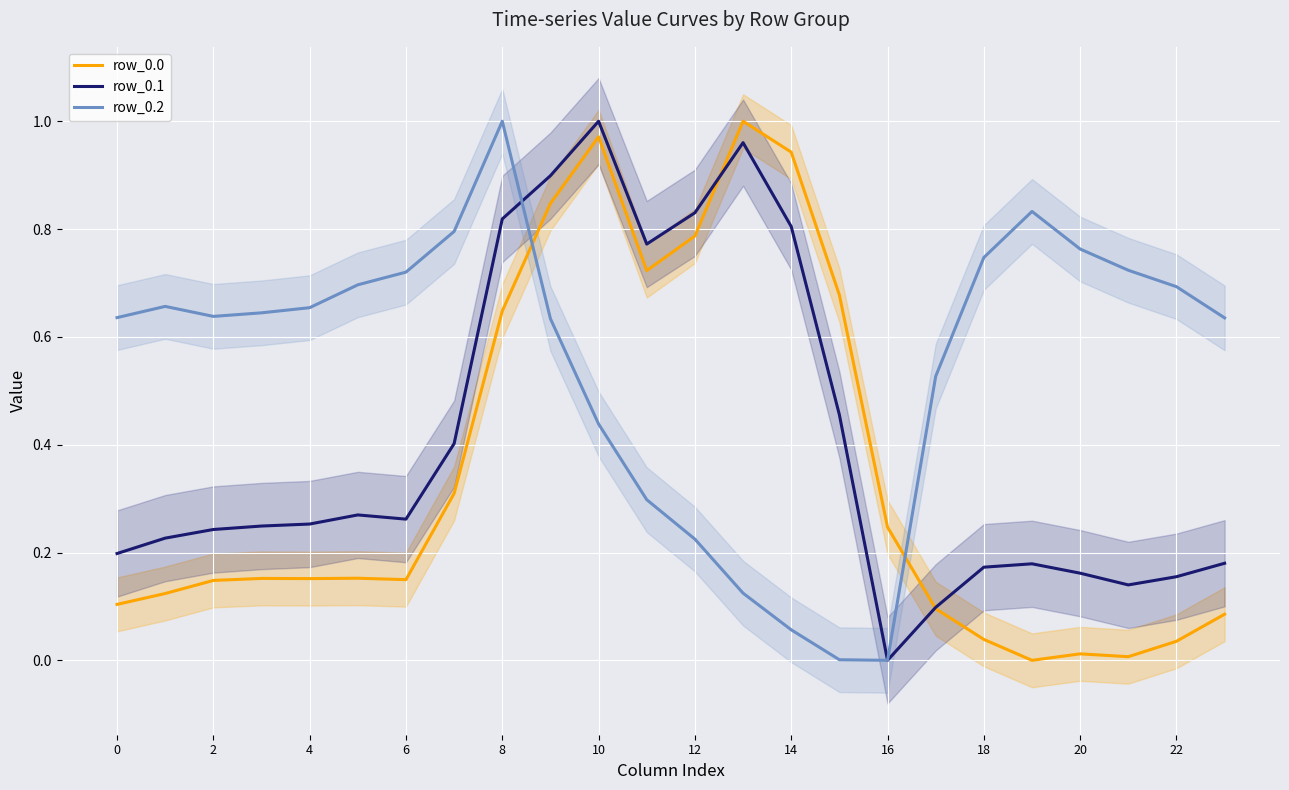

After their last crossing, which series has the higher values: row_0.0 or row_0.2?

row_0.2